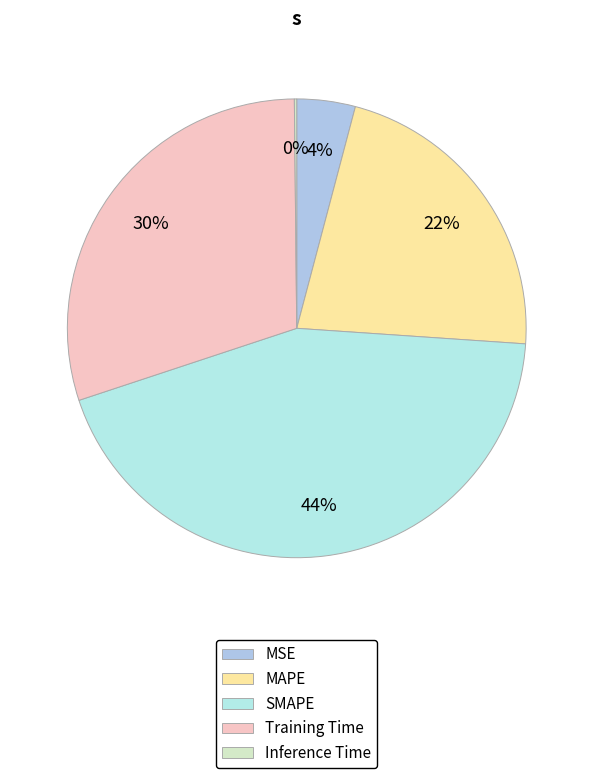

Does any single category account for the majority?

No